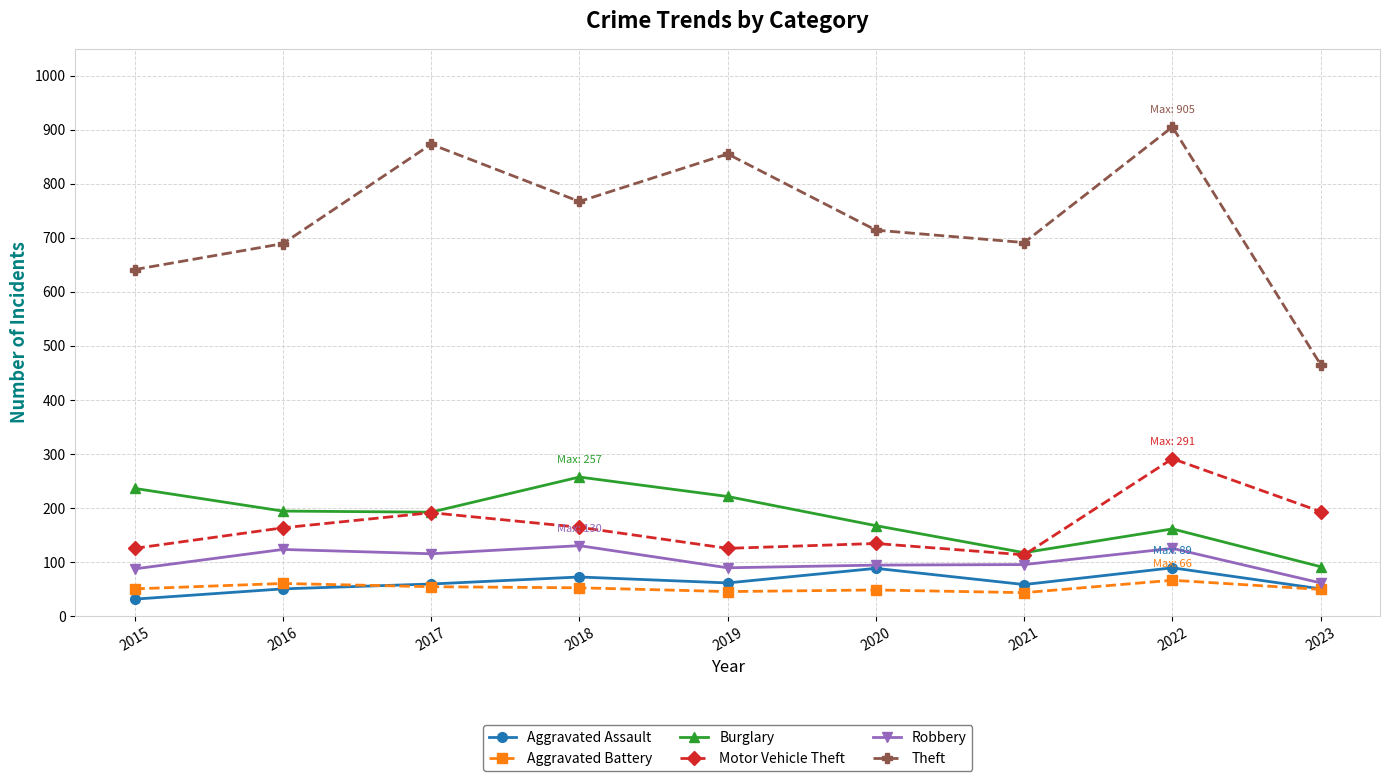

What is the lowest value of the Aggravated Battery series?

43